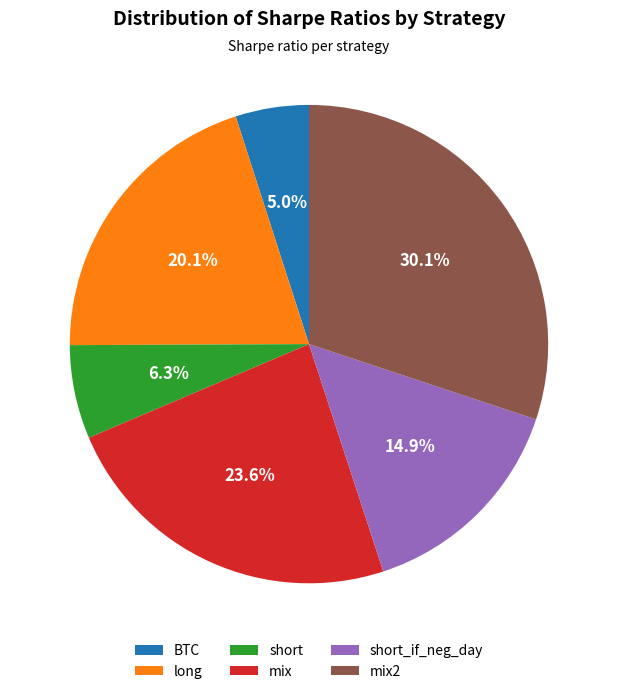

Is there a majority slice in this chart?

No